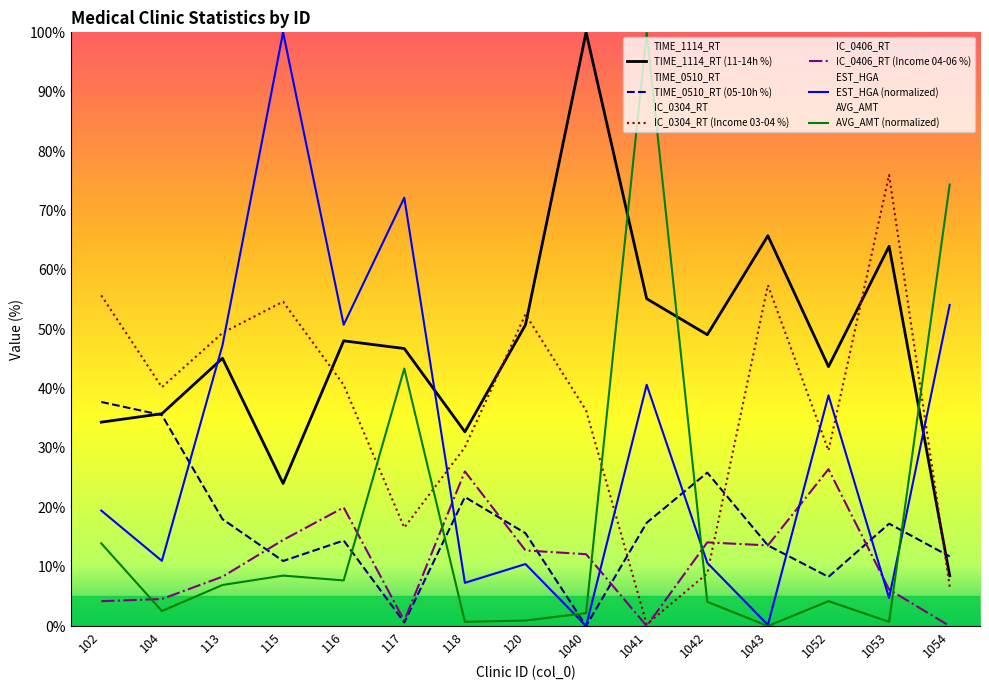

The value of IC_0406_RT at 1052 is 38.8. True or false?

False